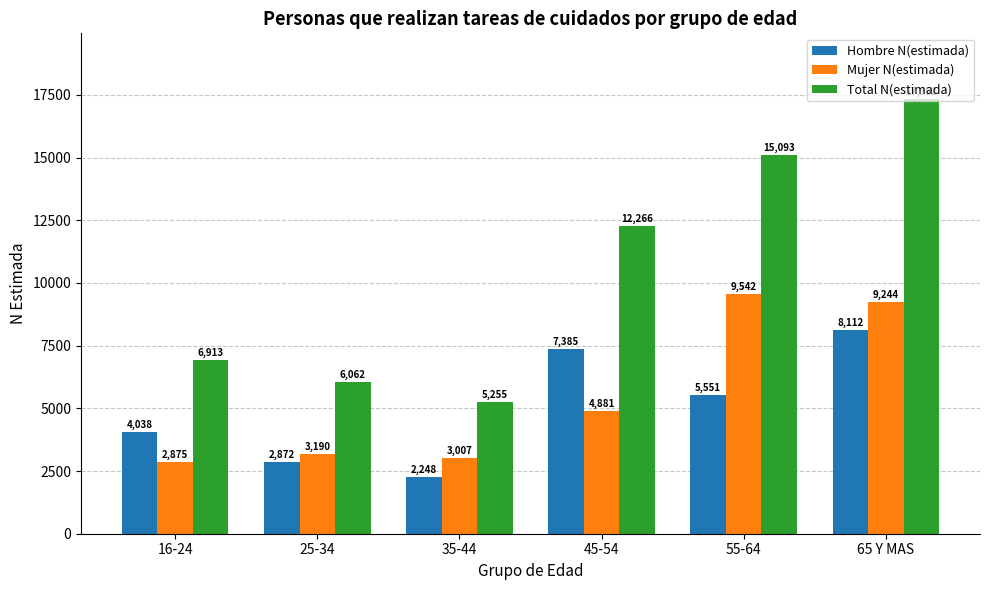

What is the difference between the maximum and minimum values in the Total N(estimada) series?

12097